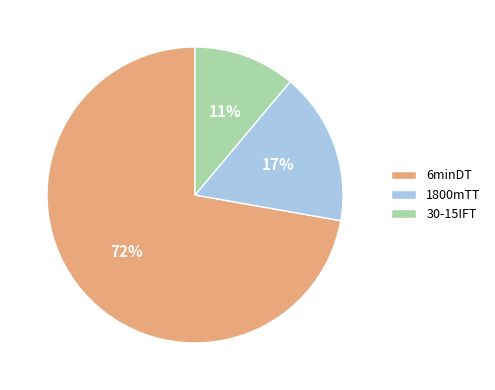

Which category has the smallest portion of the pie?

30-15IFT